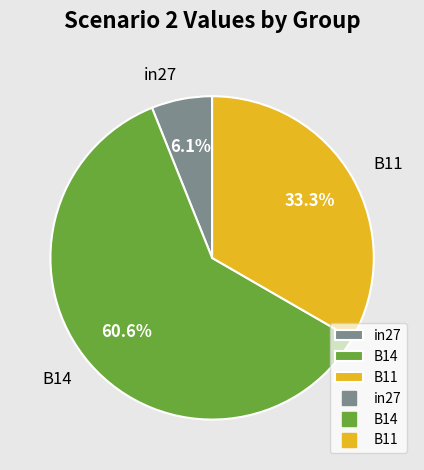

To the nearest percent, what is the average slice percentage?

33%